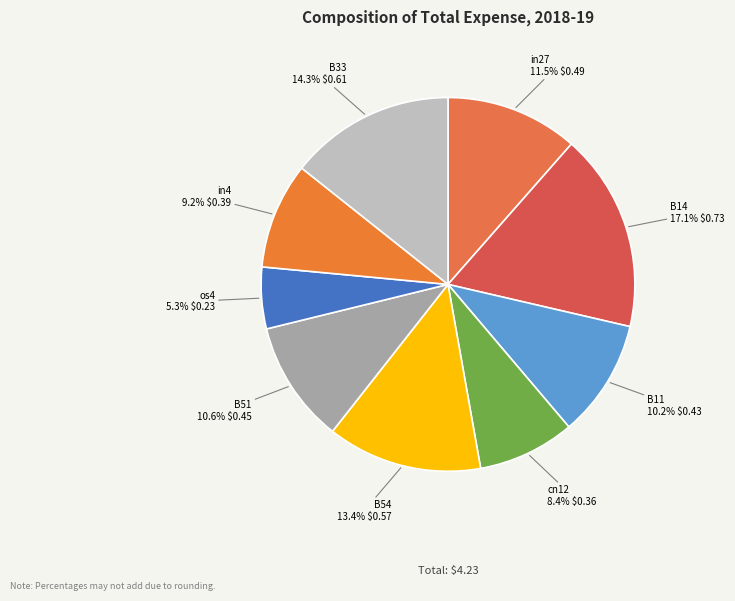

What percentage do B11 and B14 together represent?

27.3%